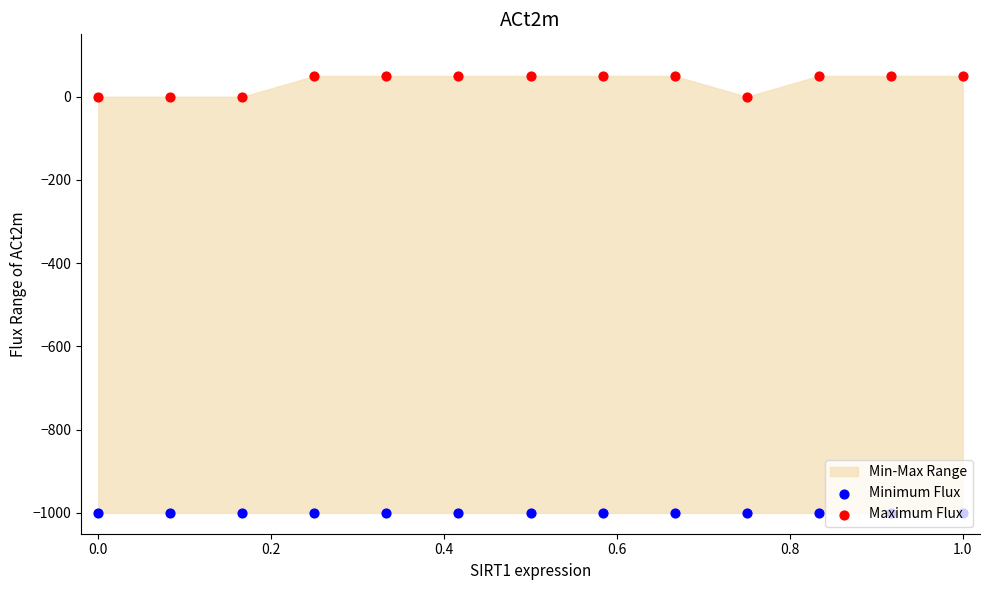

Is the value of Maximum Flux at 0.6 greater than the value of Minimum Flux at 10?

Yes